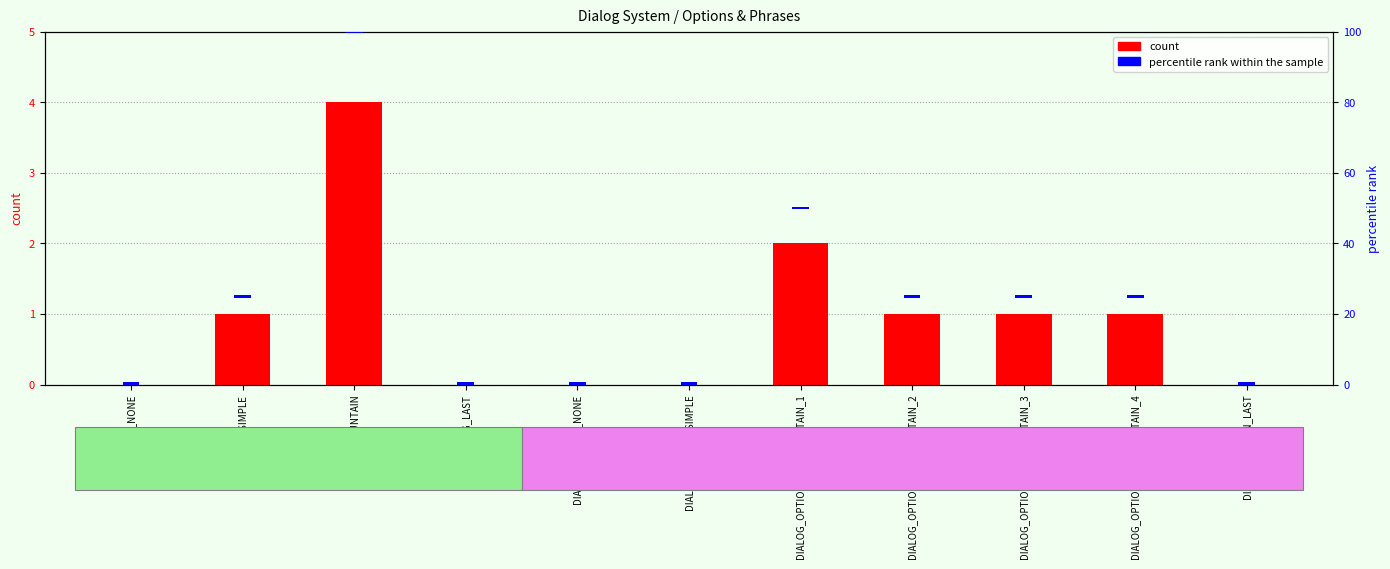

What is the label of the 5th bar from the right?

DIALOG_OPTION_ASK_FOUNTAIN_1